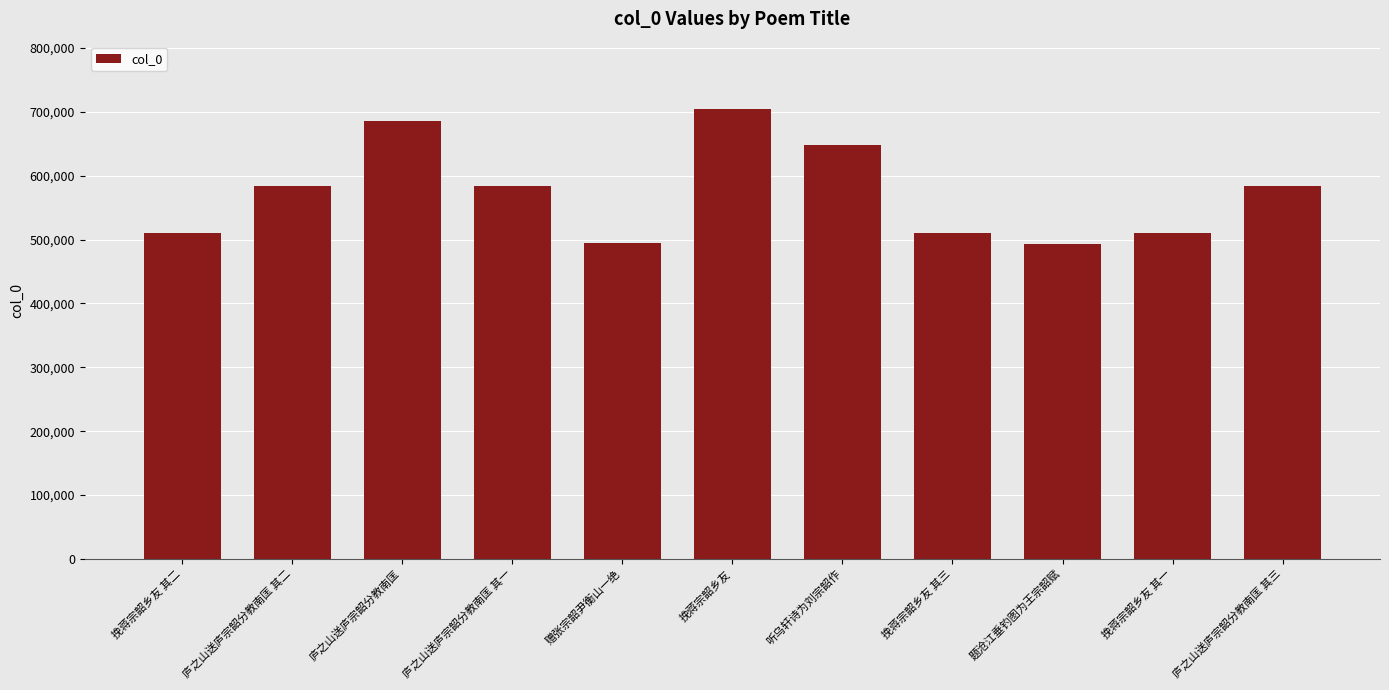

How many bars are there in total?

11